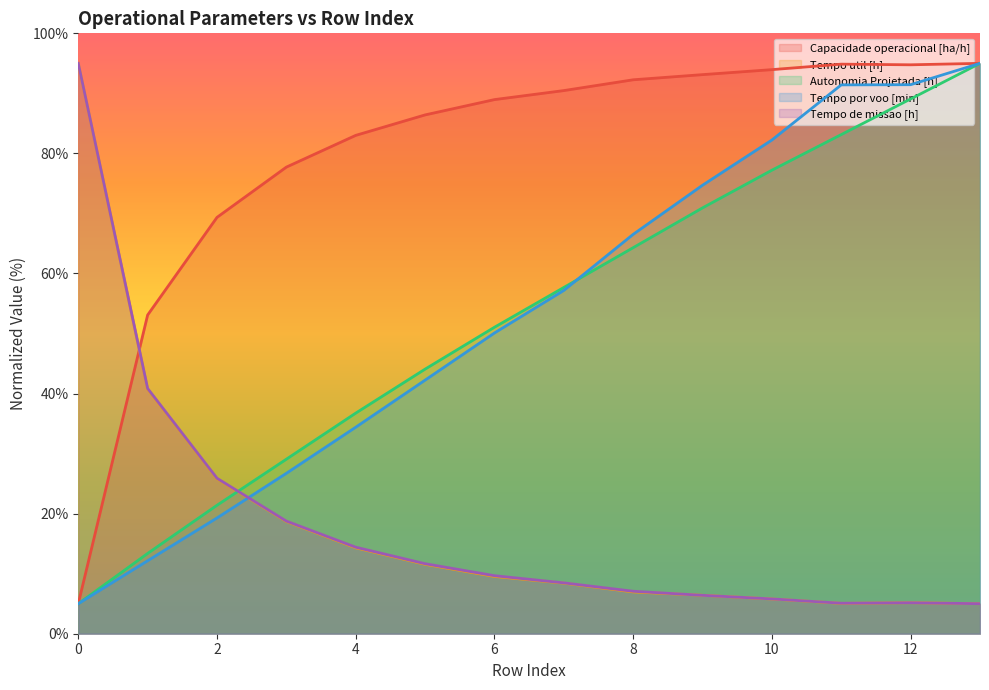

How many lines are shown in the chart?

5